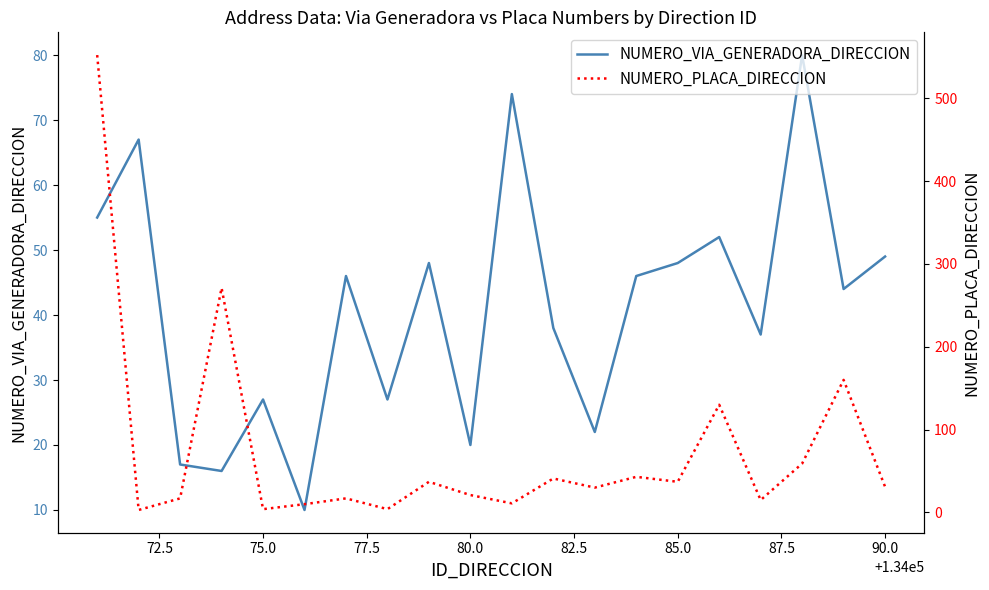

Reading left to right, what are all the values shown in this chart?

NUMERO_VIA_GENERADORA_DIRECCION: 55	67	17	16	27	10	46	27	48	20	74	38	22	46	48	52	37	80	44	49
NUMERO_PLACA_DIRECCION: 552	3	17	271	4	10	17	4	37	21	11	41	30	43	37	130	15	59	160	31